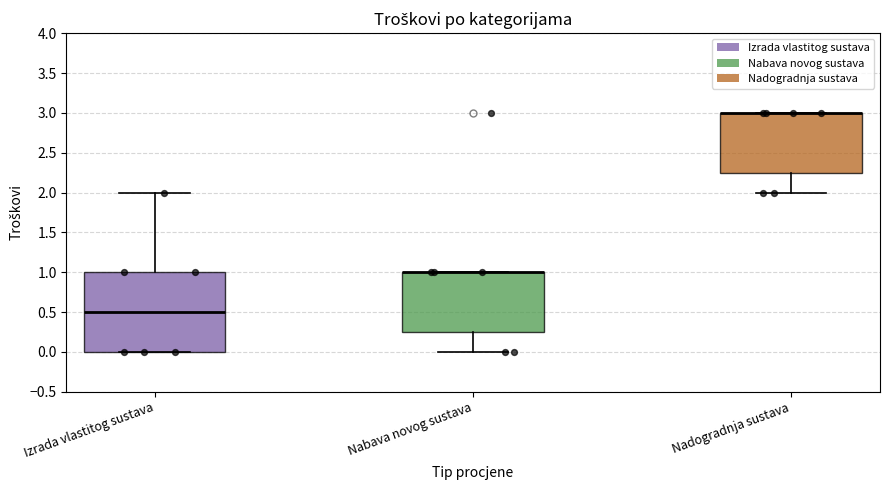

Where does the lower whisker of the box for Nadogradnja sustava end on the y-axis? The values are not printed on the chart, so give them approximately, as read against the axis.

2.00